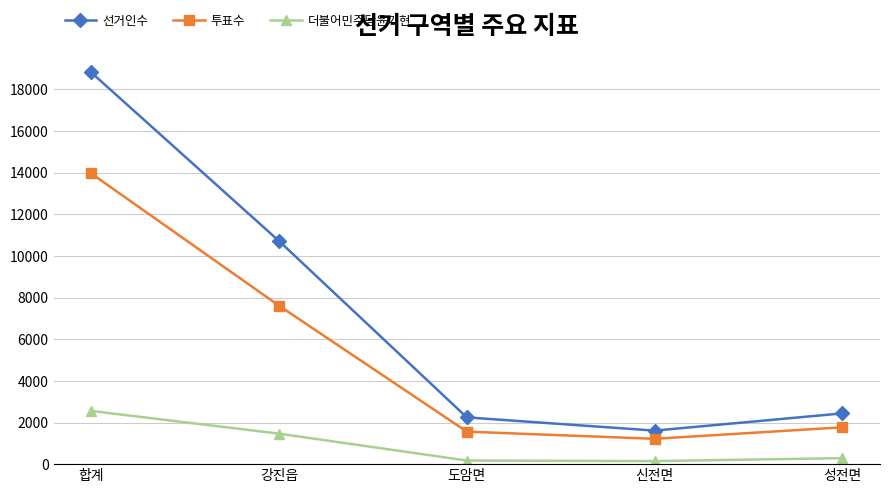

What is the difference between the highest and lowest values at 도암면?

2073